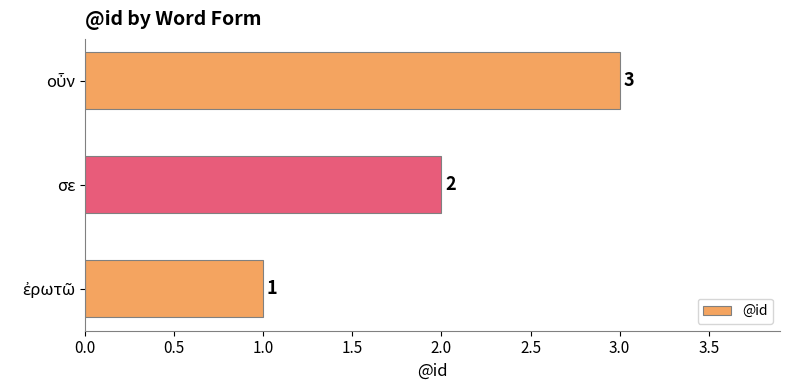

How many values are between 1 and 3?

3